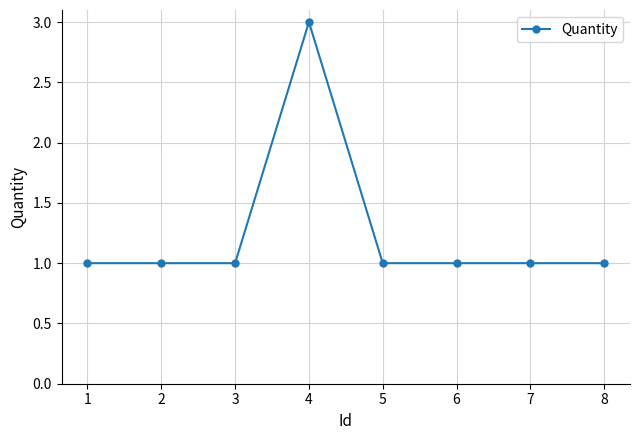

What is the value of the 1st point from the left?

1